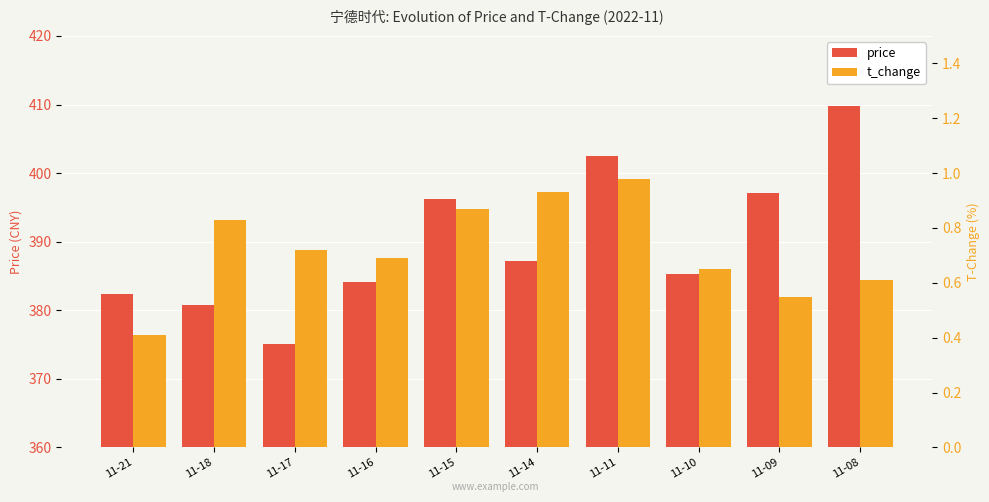

Which series has the largest range (max minus min)?

price